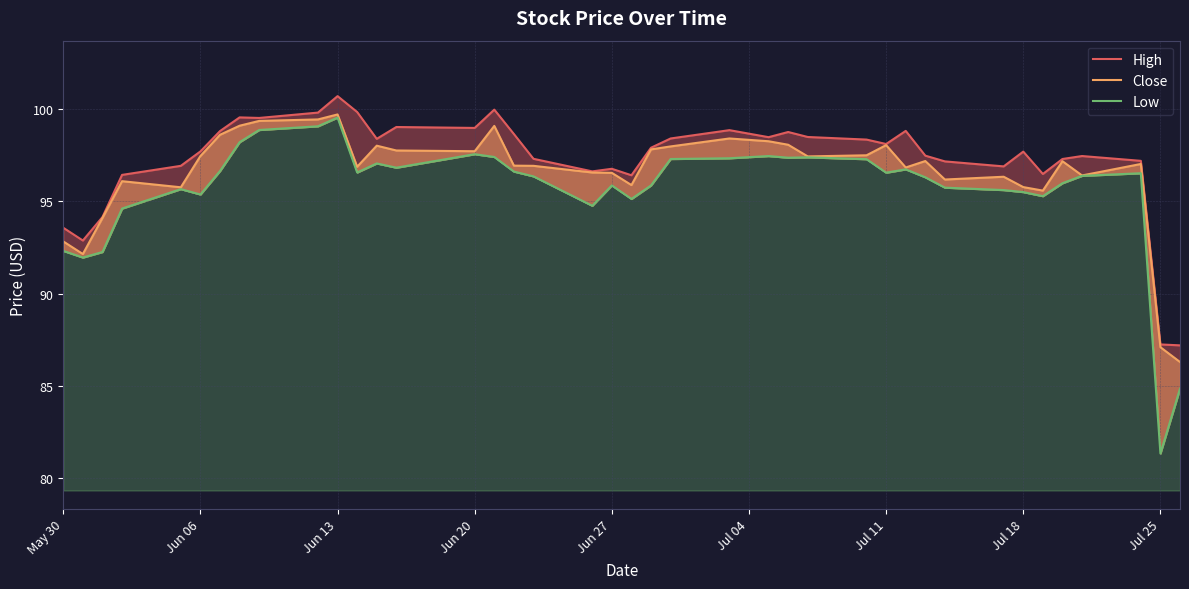

True or false: High has more than 0 interior local peaks.

True